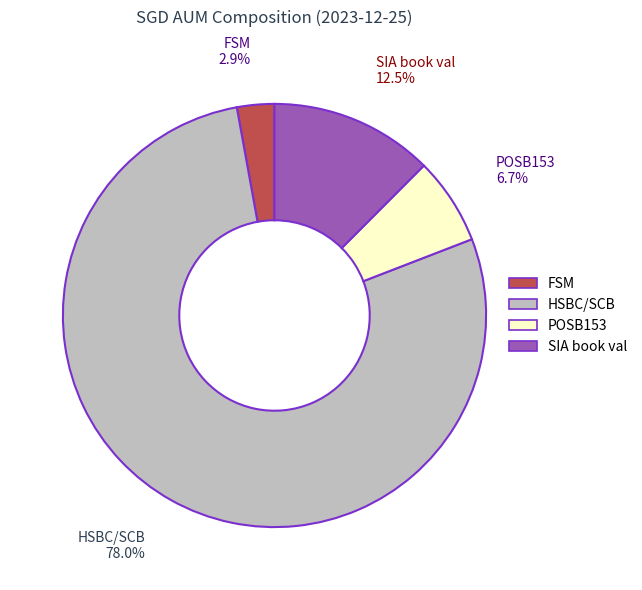

What is the smallest slice in the pie chart?

FSM